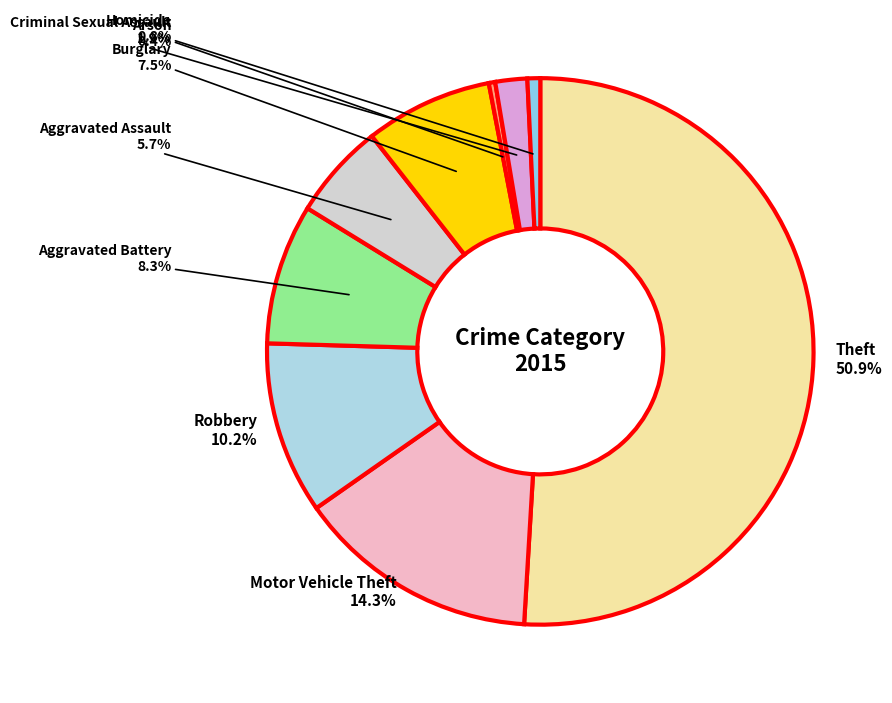

Is the sum of Criminal Sexual Assault and Homicide greater than half?

No